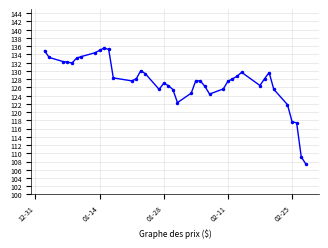

Does the chart display data point markers on the line(s)?

Yes